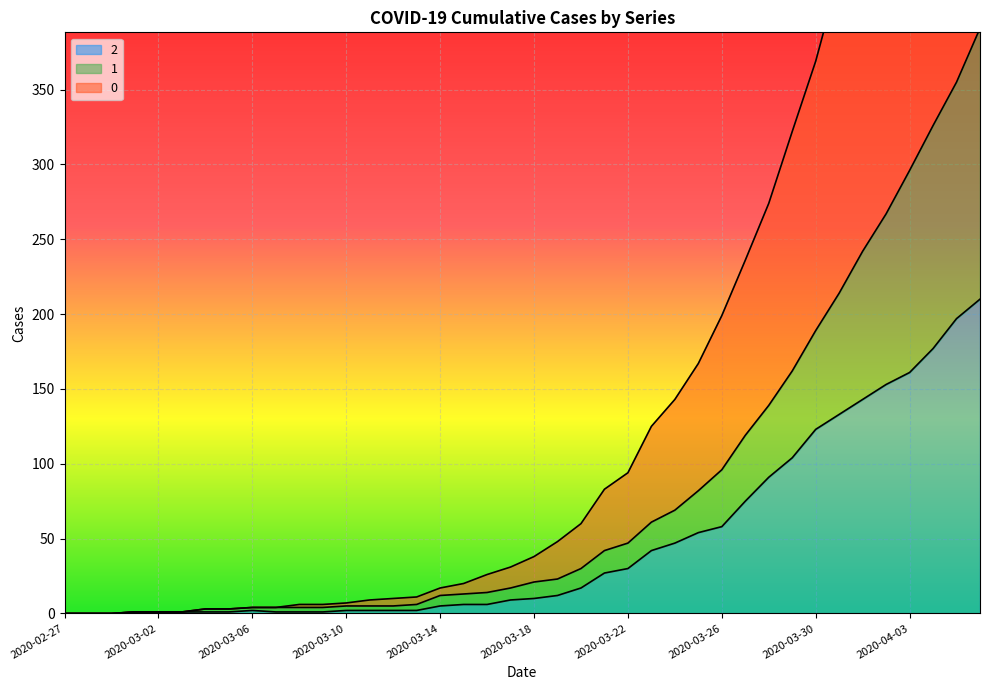

At which category does 2 reach its first local peak?

2020-03-06